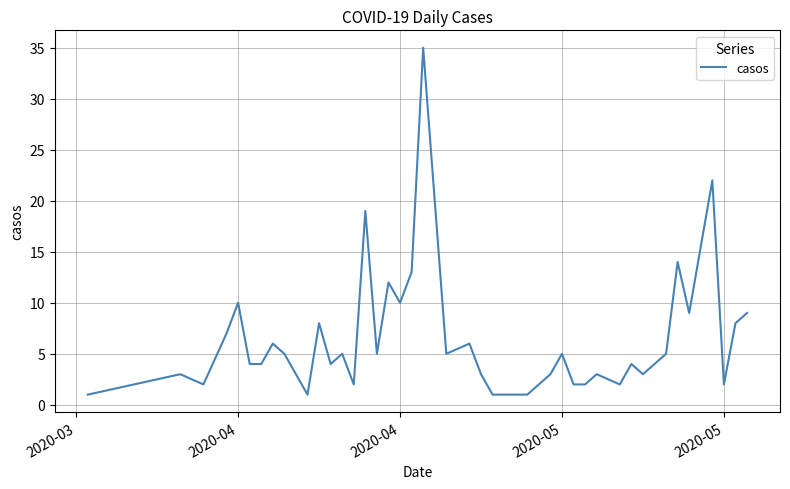

What is the maximum value shown in the chart?

35